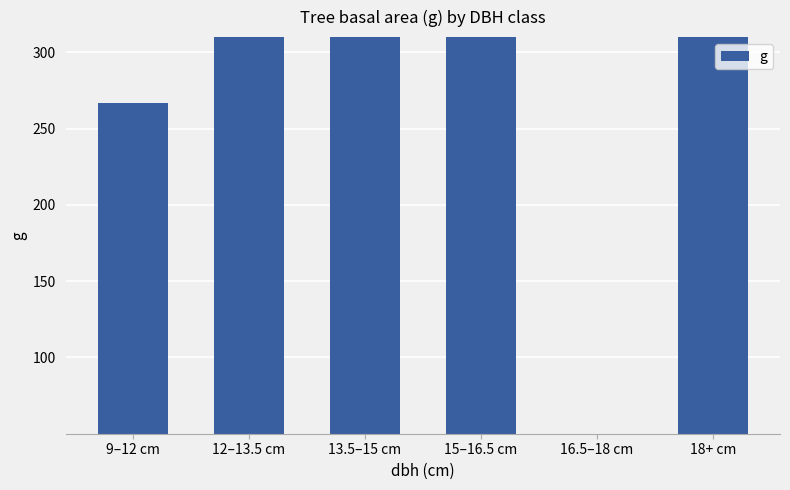

Reading left to right, transcribe all the data shown in this chart.

9–12 cm=266.7	12–13.5 cm=617.7	13.5–15 cm=766.1	15–16.5 cm=996.2	16.5–18 cm=0.0	18+ cm=526.2